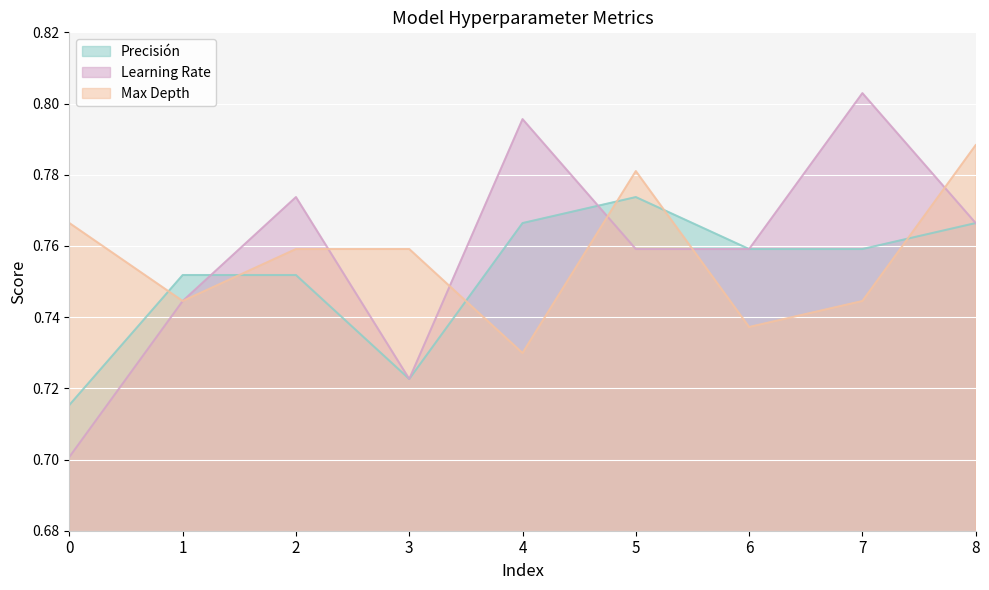

Which series changed the most between 1 and 5?

Max Depth